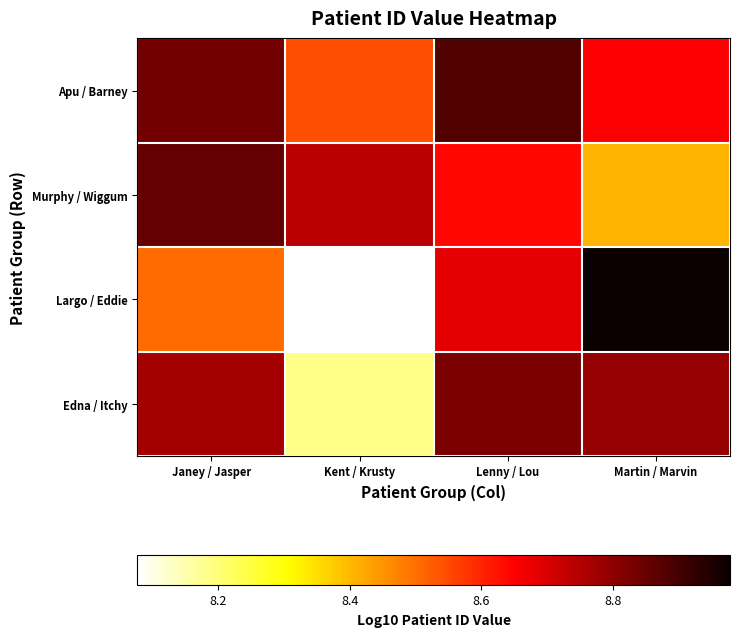

What is the total value across all series at Kent / Krusty?

33.5